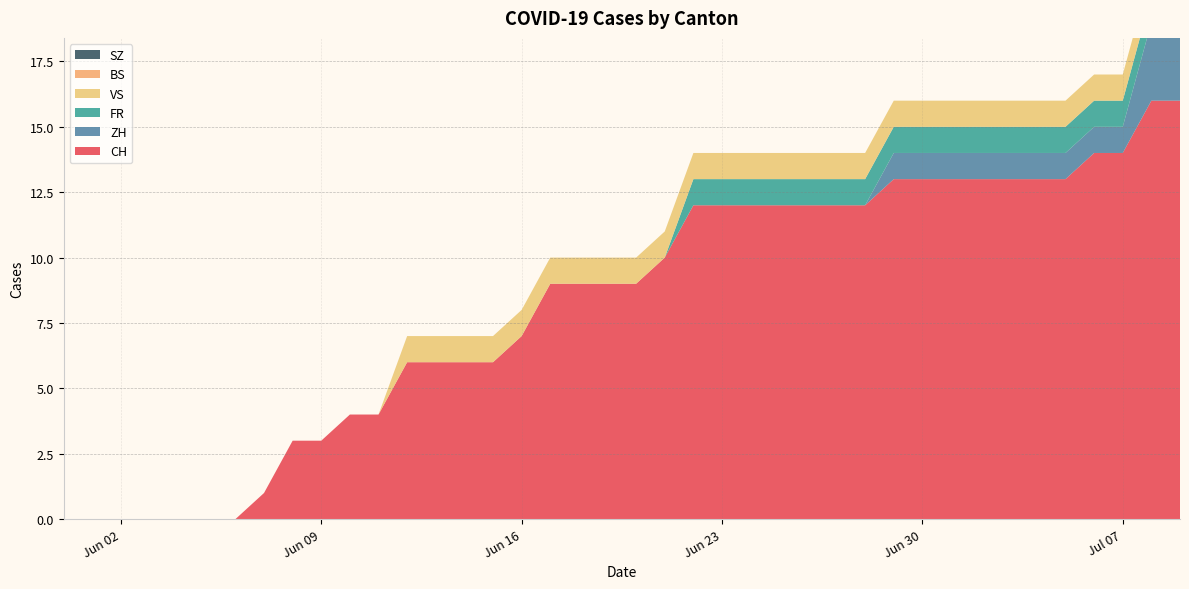

Reading left to right, extract all data points from this chart.

CH: 0=0	1=0	2=0	3=0	4=0	5=0	6=0	7=1	8=3	9=3	10=4	11=4	12=6	13=6	14=6	15=6	16=7	17=9	18=9	19=9	20=9	21=10	22=12	23=12	24=12	25=12	26=12	27=12	28=12	29=13	30=13	31=13	32=13	33=13	34=13	35=13	36=14	37=14	38=16	39=16
ZH: 0=0	1=0	2=0	3=0	4=0	5=0	6=0	7=0	8=0	9=0	10=0	11=0	12=0	13=0	14=0	15=0	16=0	17=0	18=0	19=0	20=0	21=0	22=0	23=0	24=0	25=0	26=0	27=0	28=0	29=1	30=1	31=1	32=1	33=1	34=1	35=1	36=1	37=1	38=3	39=3
FR: 0=0	1=0	2=0	3=0	4=0	5=0	6=0	7=0	8=0	9=0	10=0	11=0	12=0	13=0	14=0	15=0	16=0	17=0	18=0	19=0	20=0	21=0	22=1	23=1	24=1	25=1	26=1	27=1	28=1	29=1	30=1	31=1	32=1	33=1	34=1	35=1	36=1	37=1	38=1	39=1
VS: 0=0	1=0	2=0	3=0	4=0	5=0	6=0	7=0	8=0	9=0	10=0	11=0	12=1	13=1	14=1	15=1	16=1	17=1	18=1	19=1	20=1	21=1	22=1	23=1	24=1	25=1	26=1	27=1	28=1	29=1	30=1	31=1	32=1	33=1	34=1	35=1	36=1	37=1	38=1	39=1
BS: 0=0	1=0	2=0	3=0	4=0	5=0	6=0	7=0	8=0	9=0	10=0	11=0	12=0	13=0	14=0	15=0	16=0	17=0	18=0	19=0	20=0	21=0	22=0	23=0	24=0	25=0	26=0	27=0	28=0	29=0	30=0	31=0	32=0	33=0	34=0	35=0	36=0	37=0	38=0	39=0
SZ: 0=0	1=0	2=0	3=0	4=0	5=0	6=0	7=0	8=0	9=0	10=0	11=0	12=0	13=0	14=0	15=0	16=0	17=0	18=0	19=0	20=0	21=0	22=0	23=0	24=0	25=0	26=0	27=0	28=0	29=0	30=0	31=0	32=0	33=0	34=0	35=0	36=0	37=0	38=0	39=0